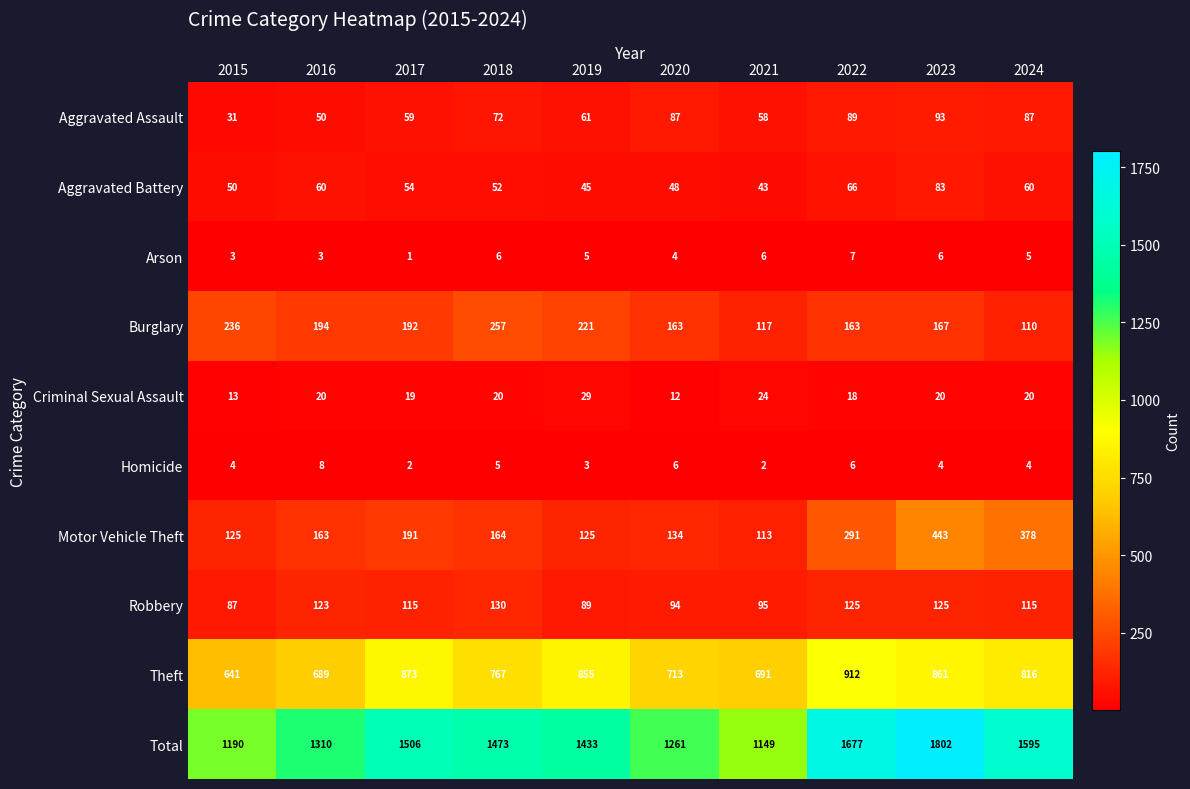

What is the sum of all Burglary values?

1820